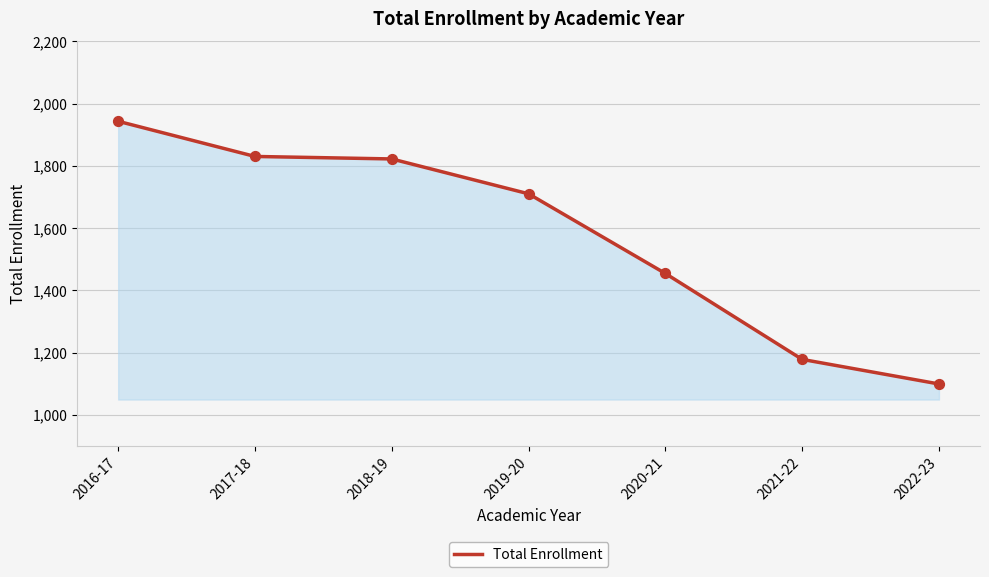

What is the change in value from 2018-19 to 2021-22?

-644